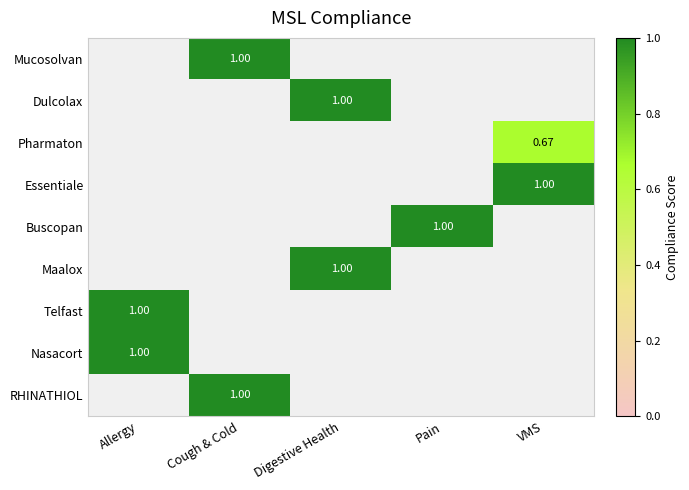

Between VMS and Allergy, which is larger?

Allergy